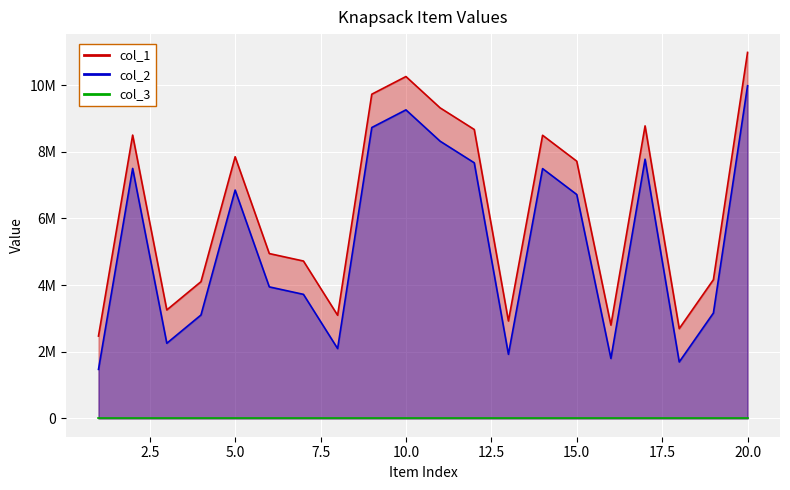

What is the total value across all series at 20?

20968164